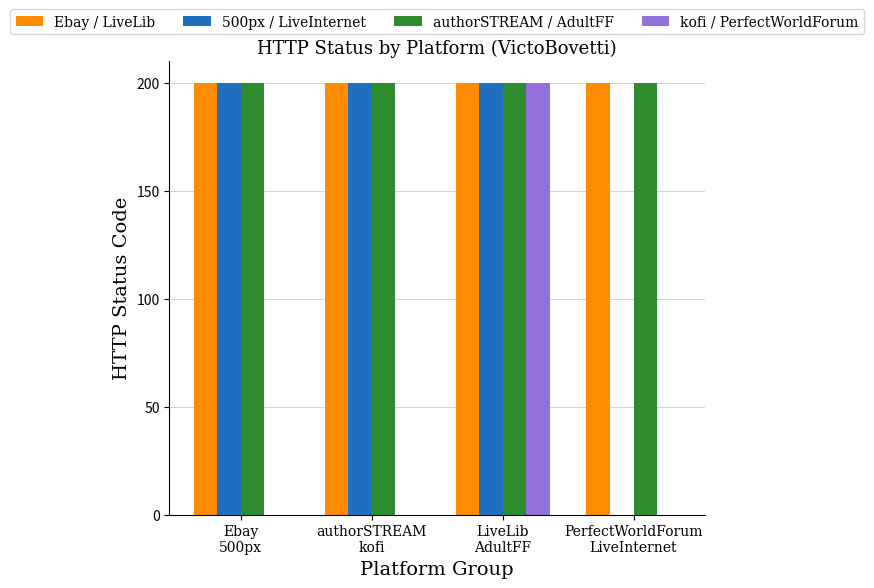

What is the greatest value displayed?

200